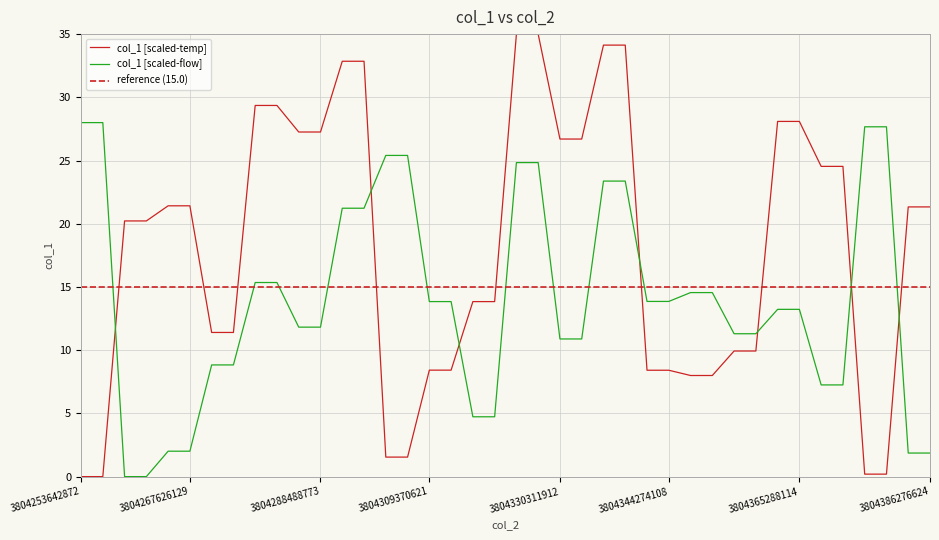

How many data points does each series have?

40